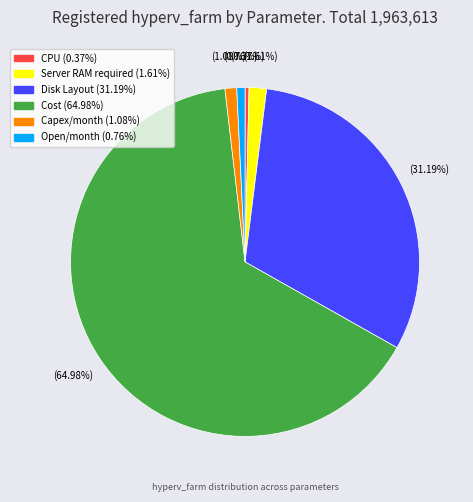

Which slice is the largest?

Cost